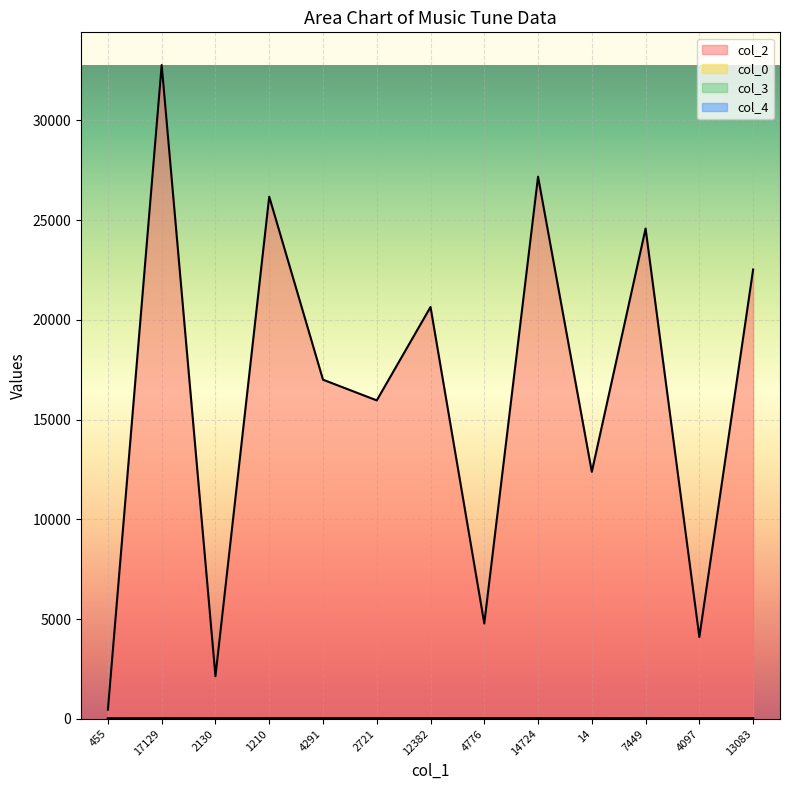

Is the value of col_2 at 12382 greater than the value of col_4 at 2130?

Yes